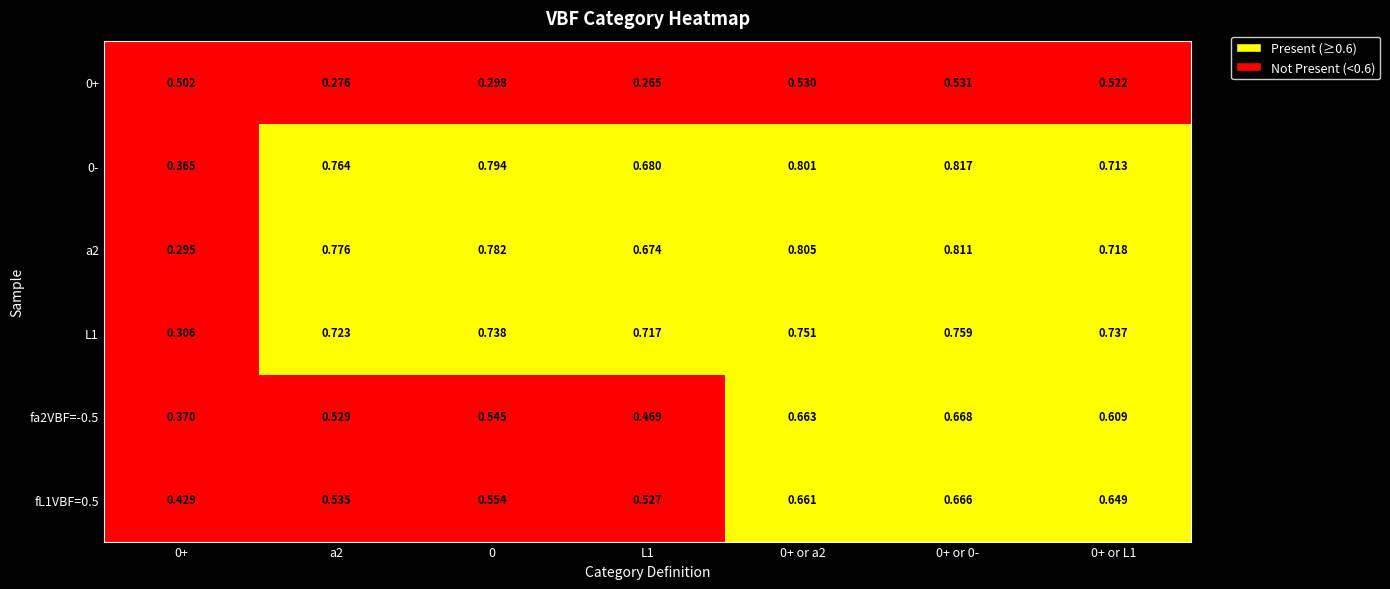

Which series has the largest total across all categories?

0-